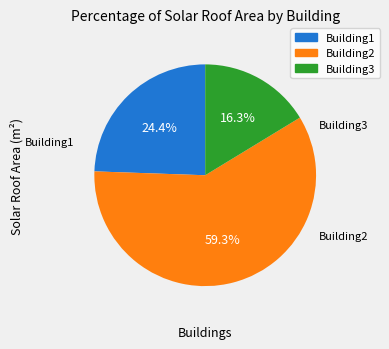

Is there any slice that represents more than half of the pie?

Yes